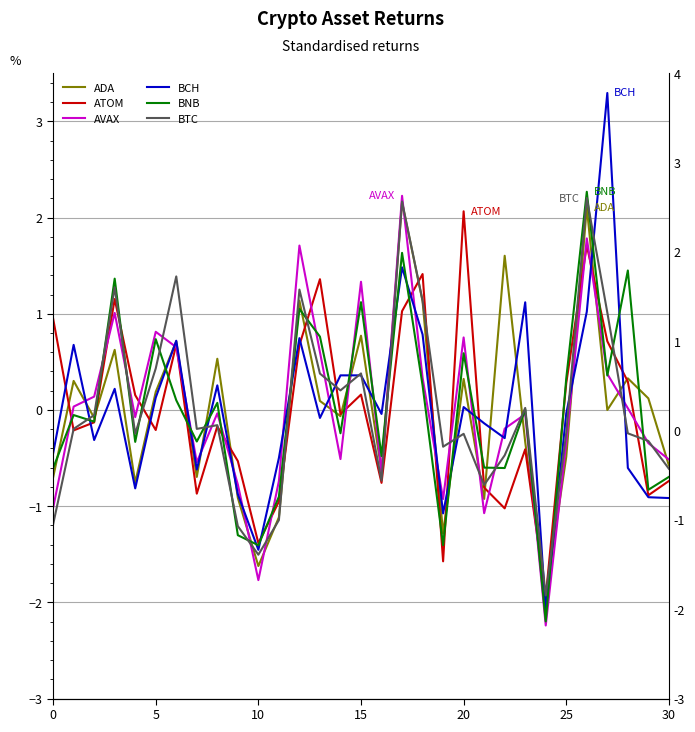

Which series has the largest total across all categories?

BNB